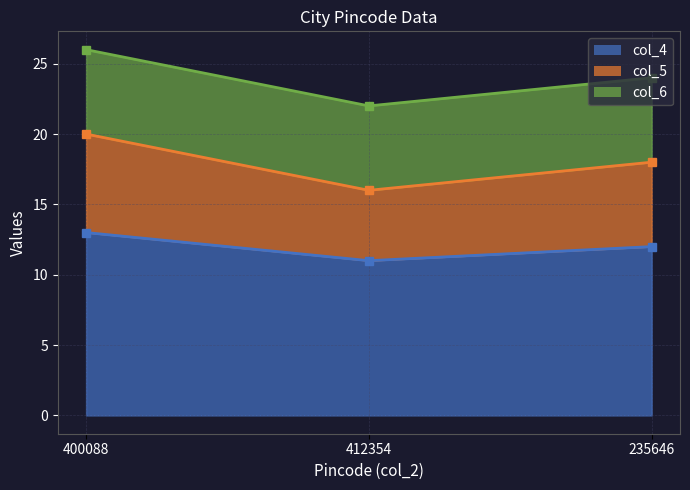

Which category has the highest value in the col_4 series?

400088